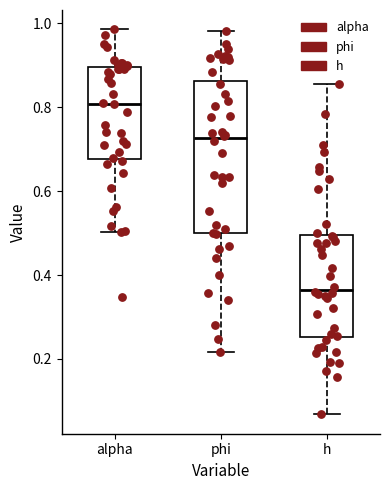

Where is the lower edge of the box for alpha on the y-axis? The values are not printed on the chart, so give them approximately, as read against the axis.

0.68